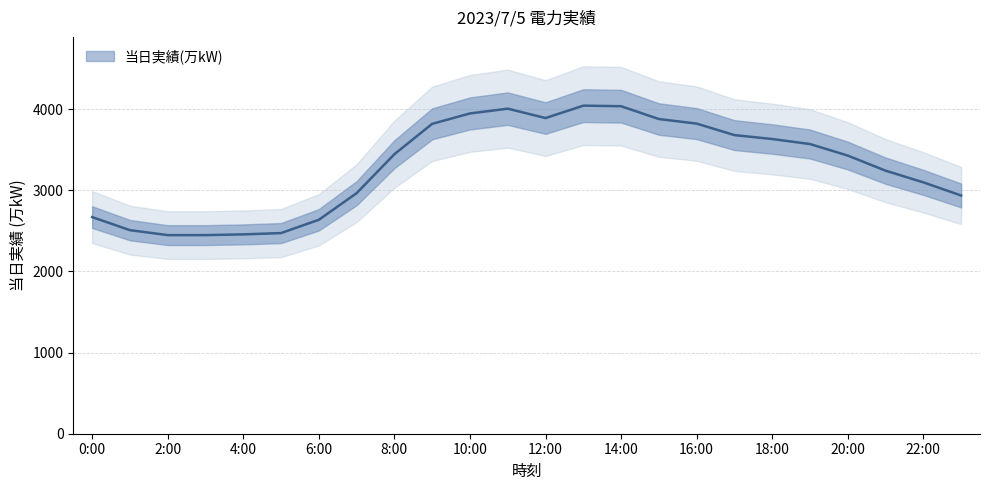

List the labels in order of value, smallest first.

2:00, 3:00, 4:00, 5:00, 1:00, 6:00, 0:00, 23:00, 7:00, 22:00, 21:00, 20:00, 8:00, 19:00, 18:00, 17:00, 9:00, 16:00, 15:00, 12:00, 10:00, 11:00, 14:00, 13:00